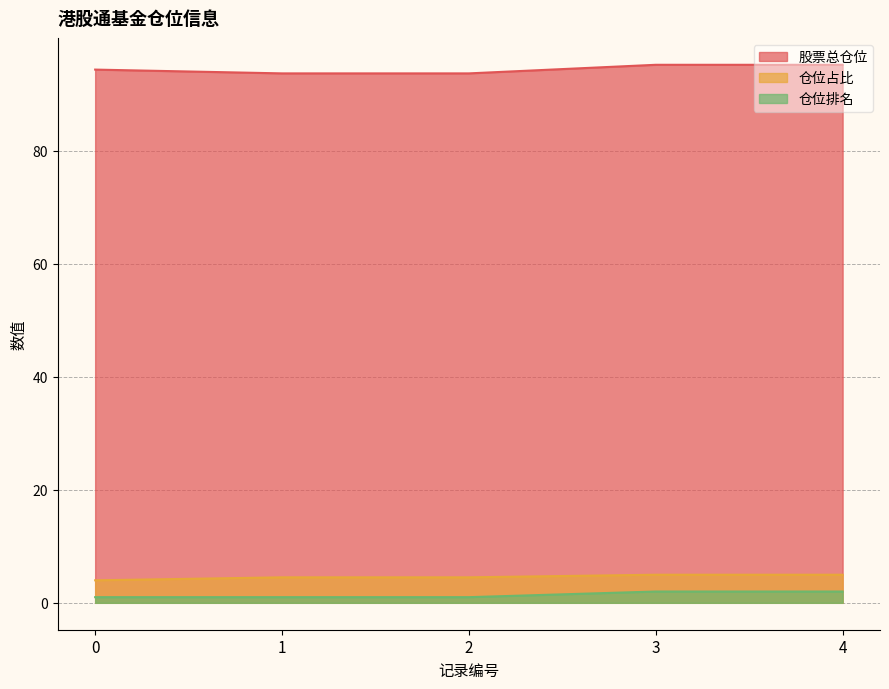

Which series has the largest range (max minus min)?

股票总仓位